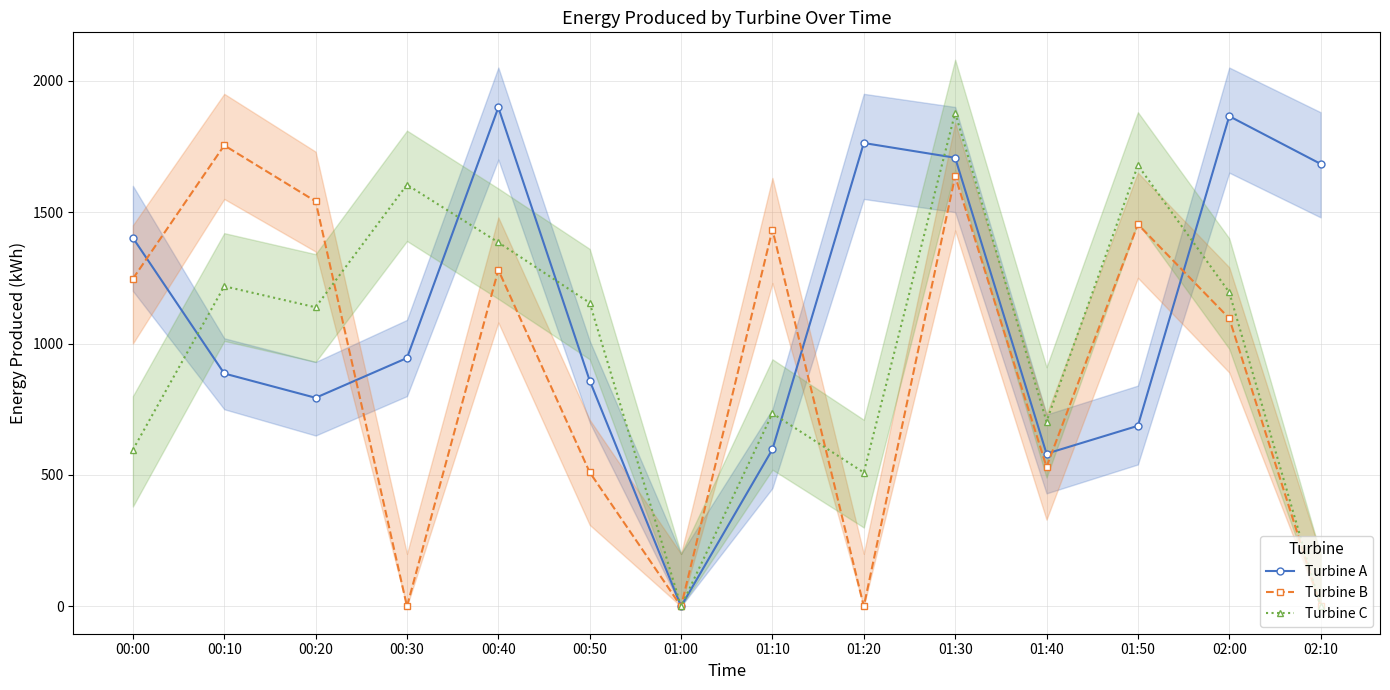

Does the chart have visible grid lines?

Yes